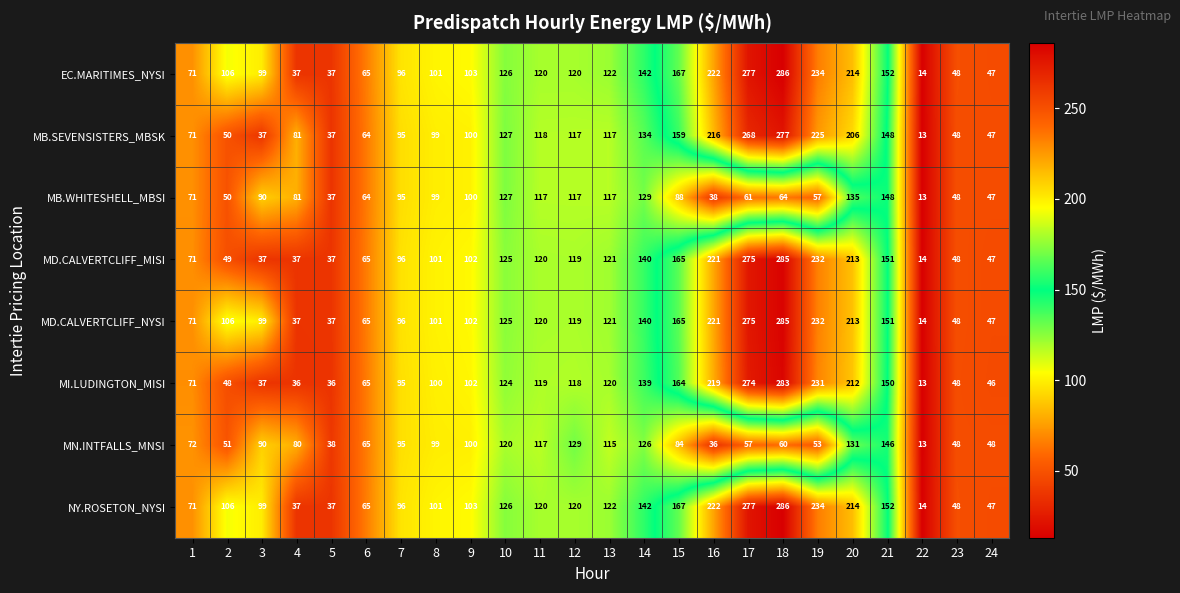

What is the minimum value shown in the chart?

13